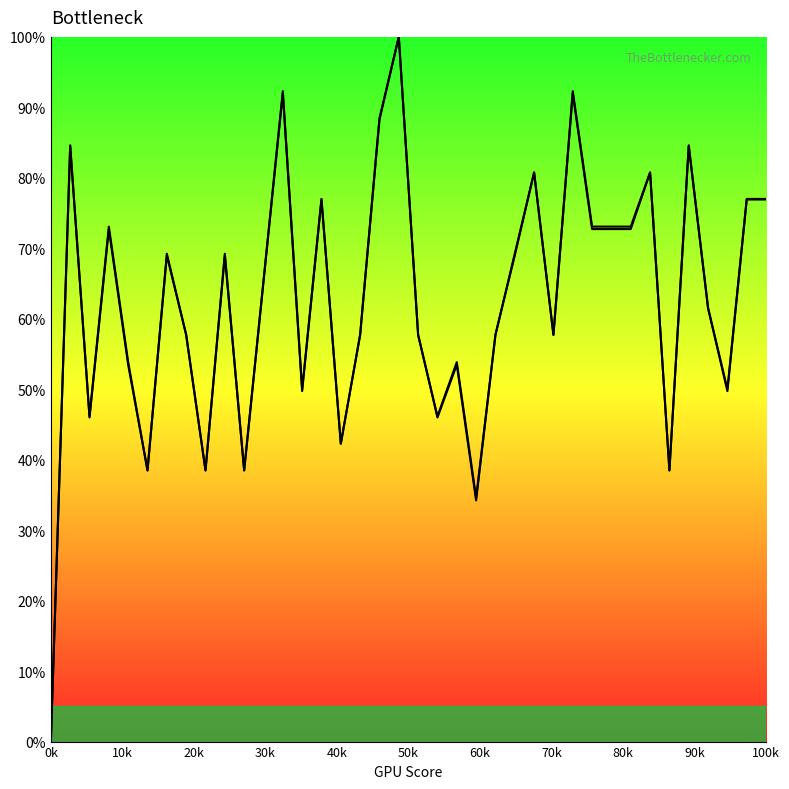

Where is geocd nearest to the value 50?

13